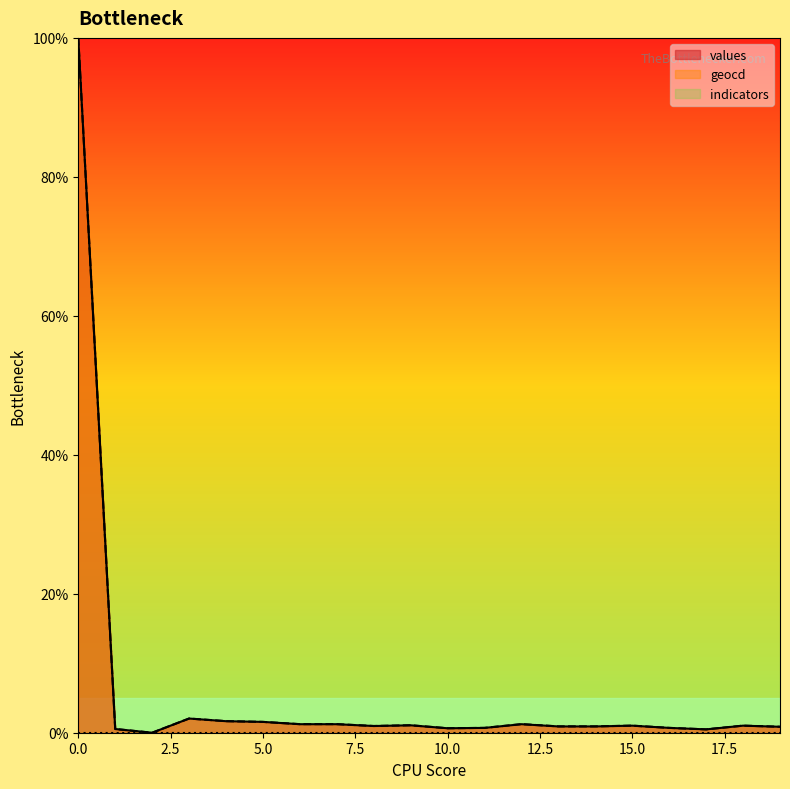

Is it true that values equals 100.0 at 0.0?

True